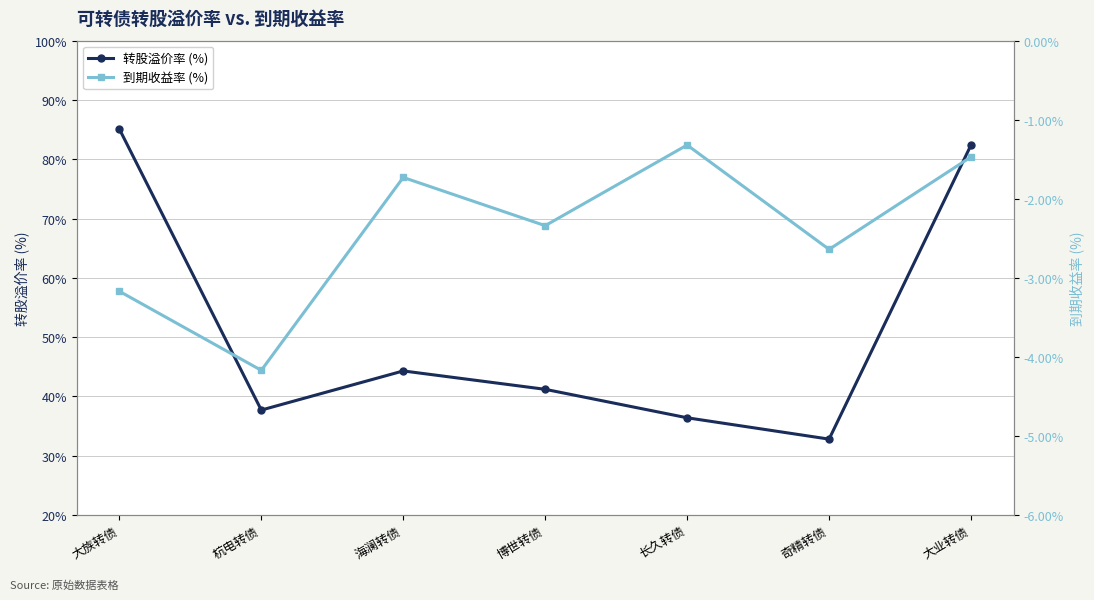

List the series in order of their overall mean, highest first.

转股溢价率, 到期收益率